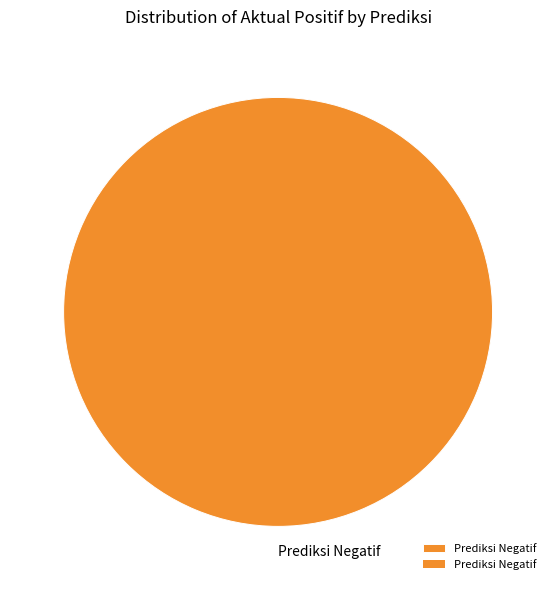

Is there any slice that represents more than half of the pie?

Yes